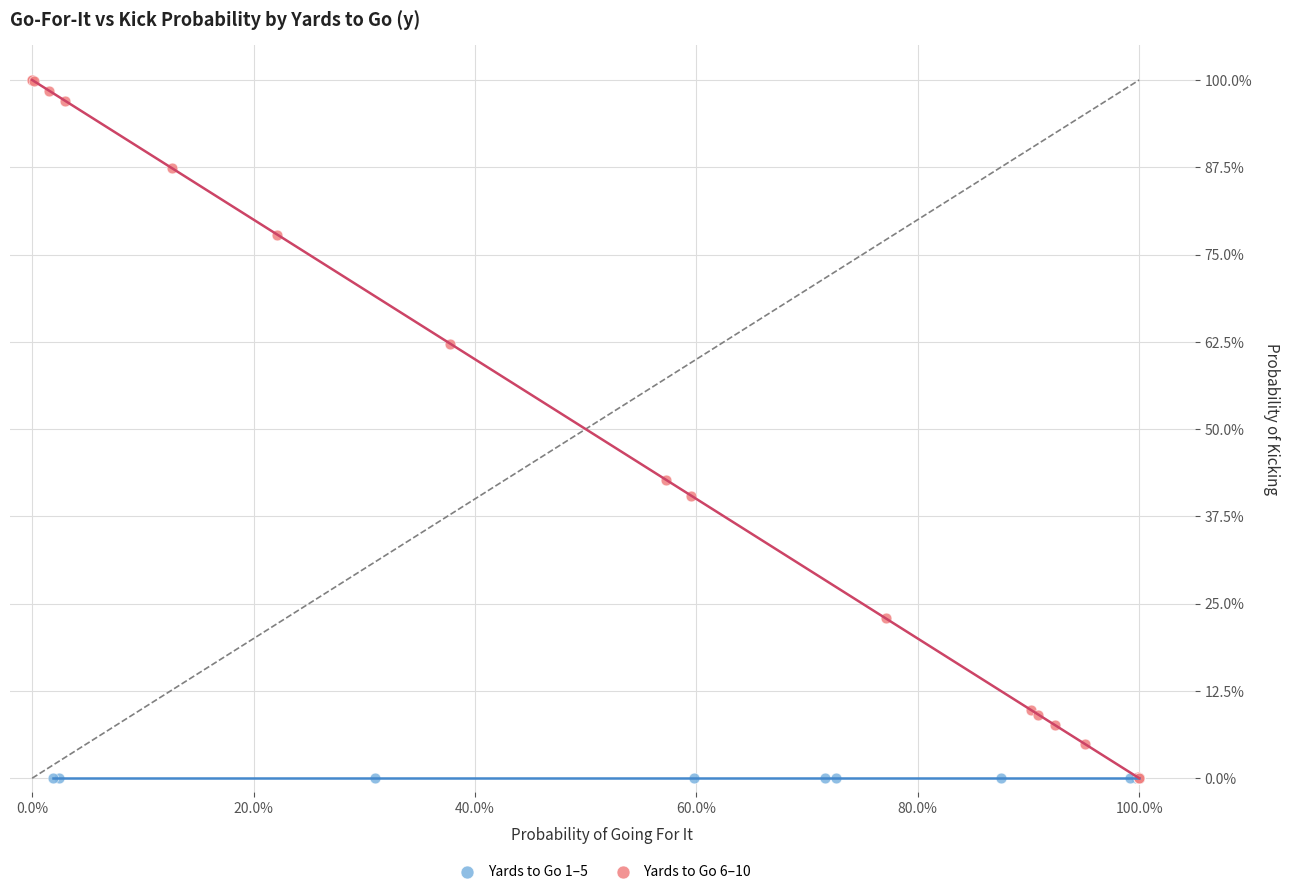

Which series reaches the maximum Y coordinate?

Yards to Go 6–10